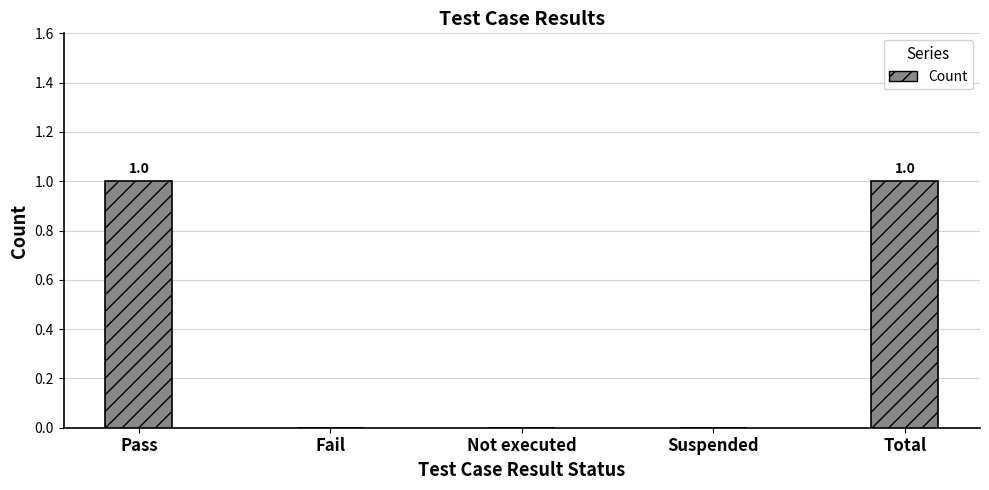

What is the change in value from Not executed to Total?

+1